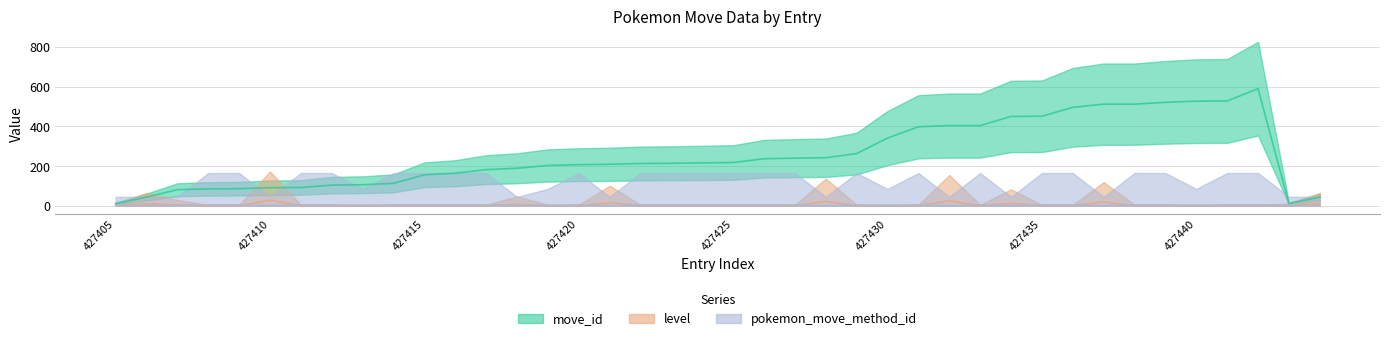

What is the average value of the level series?

4